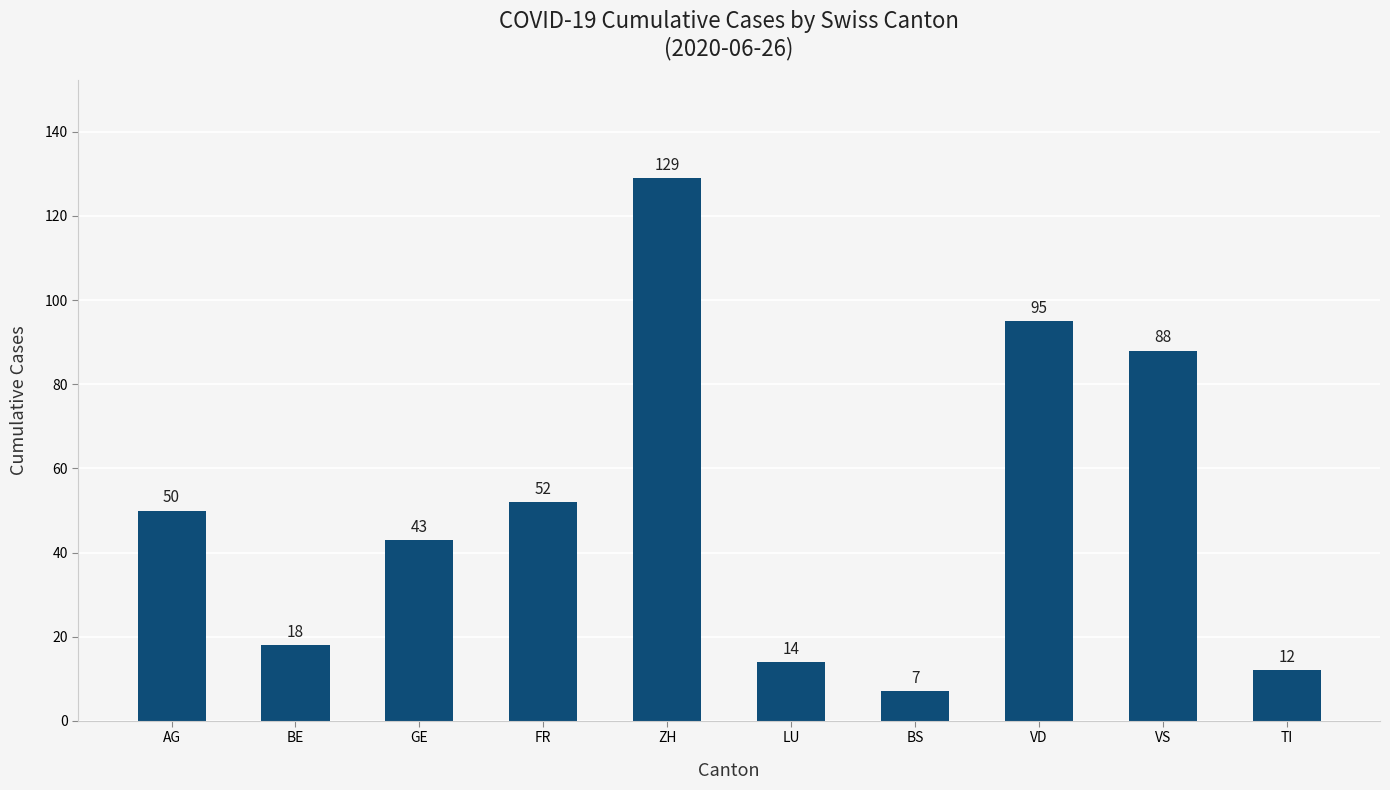

The chart shows a value of 29 at FR. True or false?

False